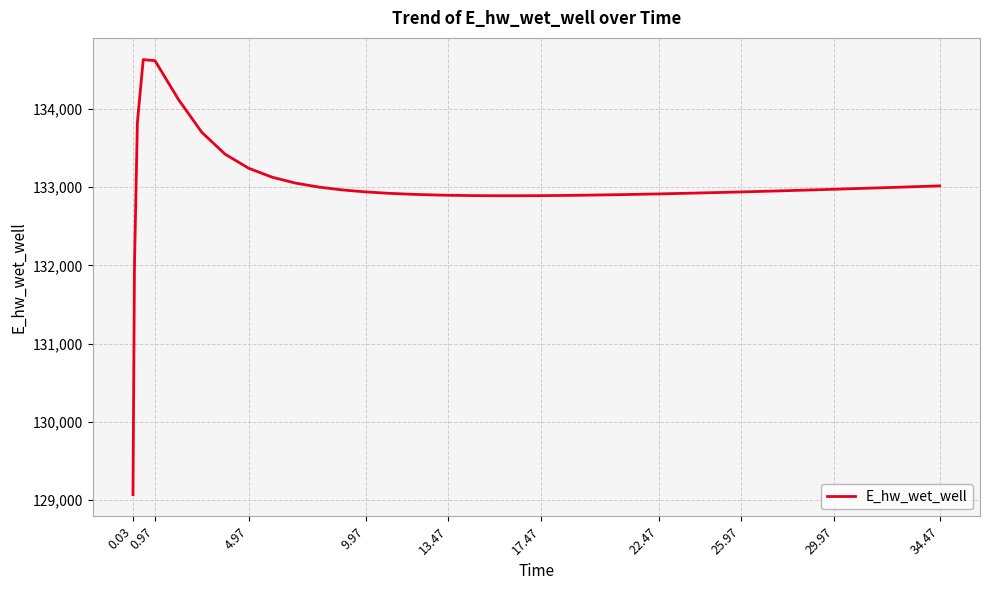

What is the maximum value shown in the chart?

134628.0